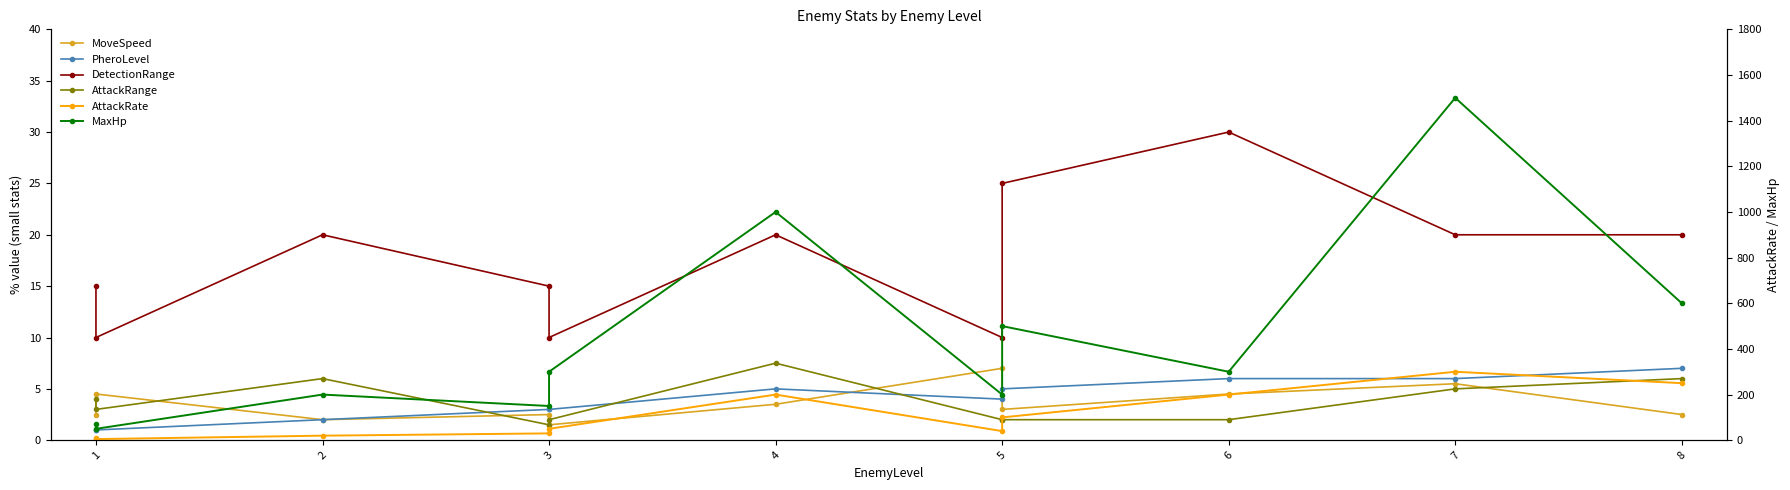

What is the difference between the maximum and second lowest values in the MoveSpeed series?

5.0